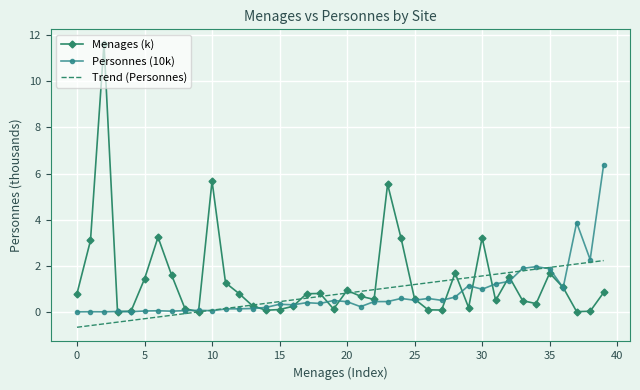

What is the sum of all Trend (Personnes) values?

31.3